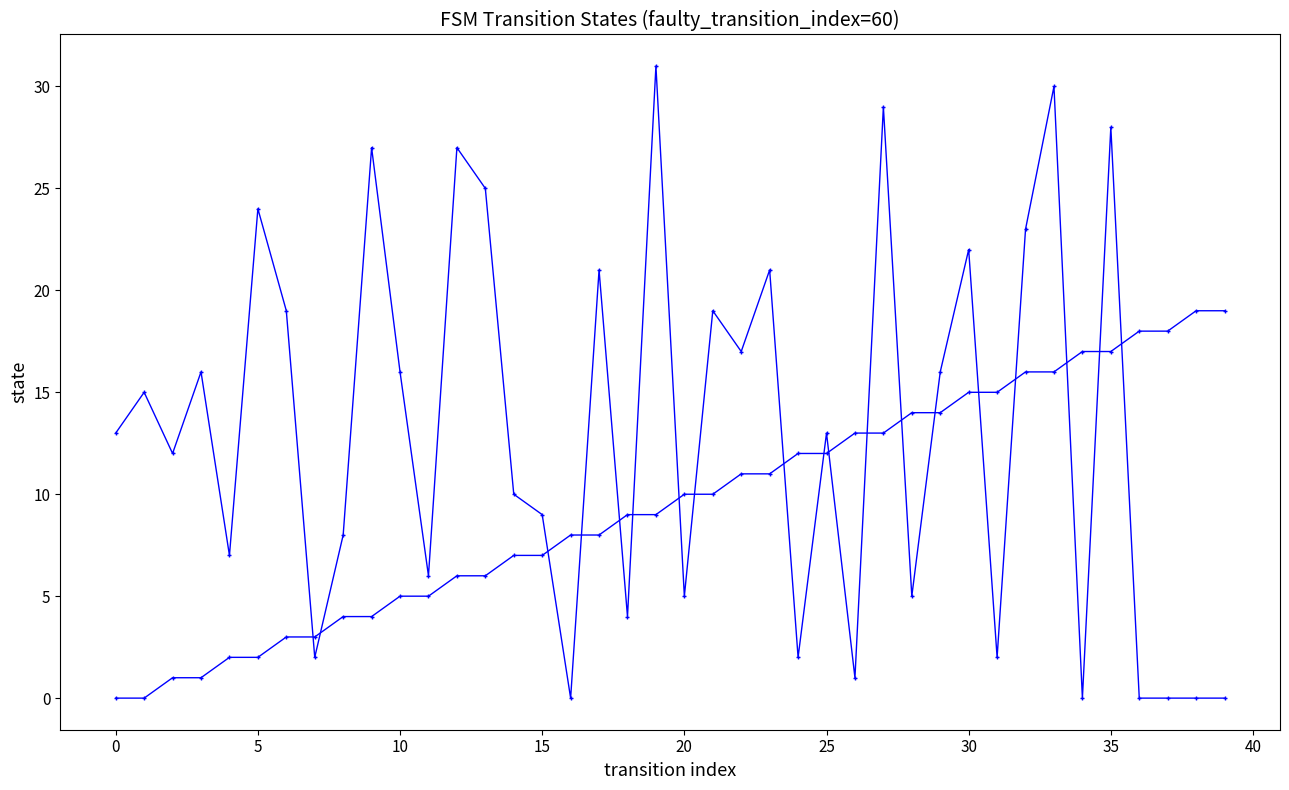

Count the number of data series in this chart.

2